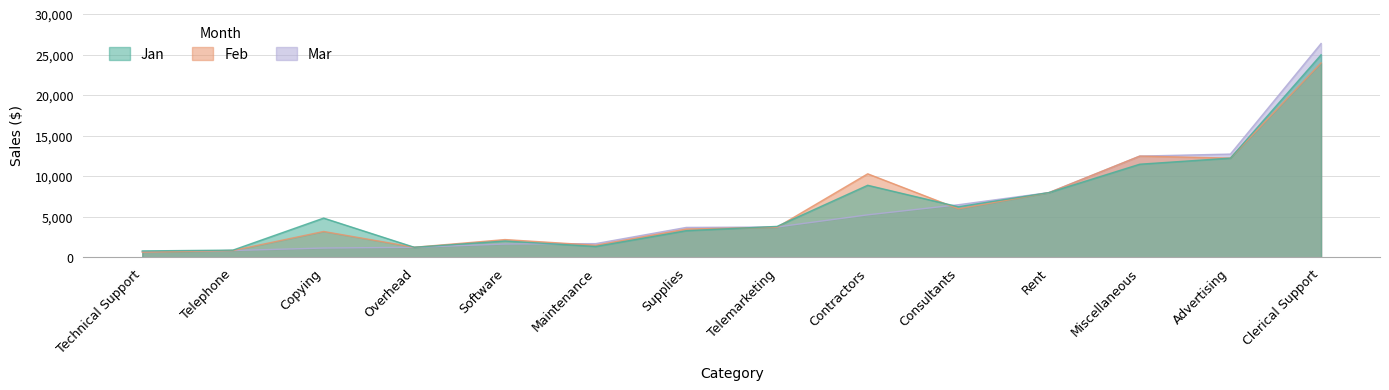

What is the sum of the Mar values at Overhead and Consultants?

7750